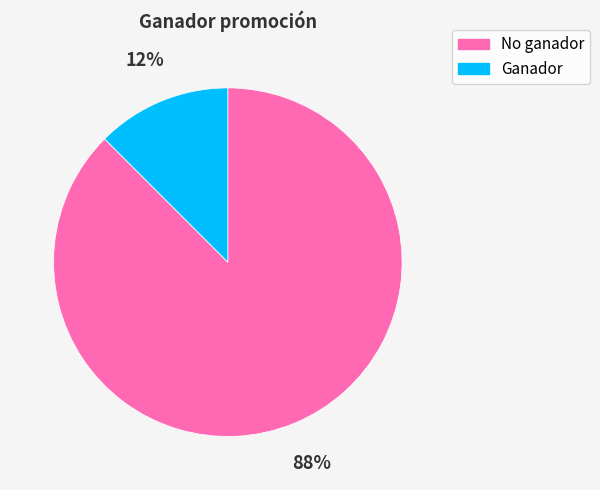

Rank the categories by value from highest to lowest.

No ganador, Ganador